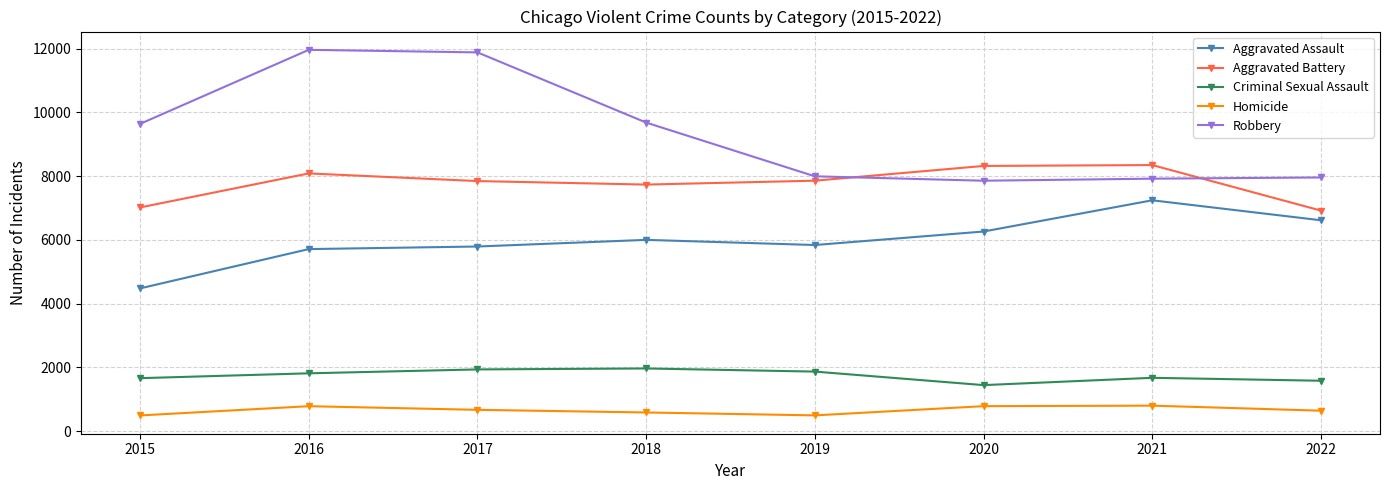

Rank the series by their maximum value, from lowest to highest.

Homicide, Criminal Sexual Assault, Aggravated Assault, Aggravated Battery, Robbery